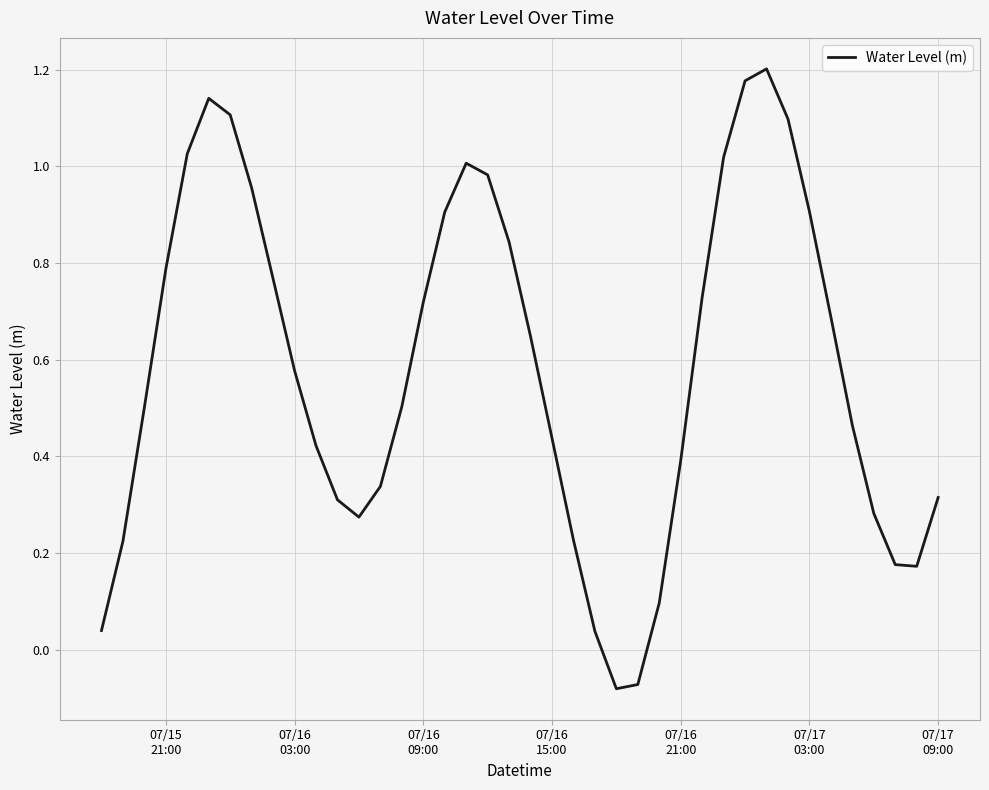

What is the difference between the maximum and minimum values?

1.3